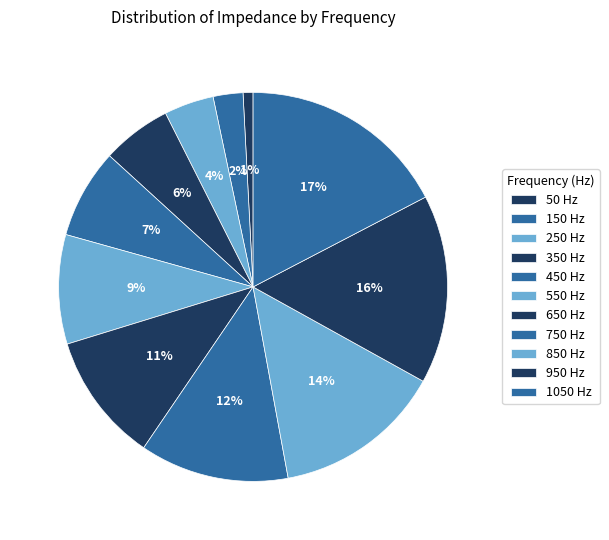

Do 450 Hz and 1050 Hz together represent more than half of the pie?

No